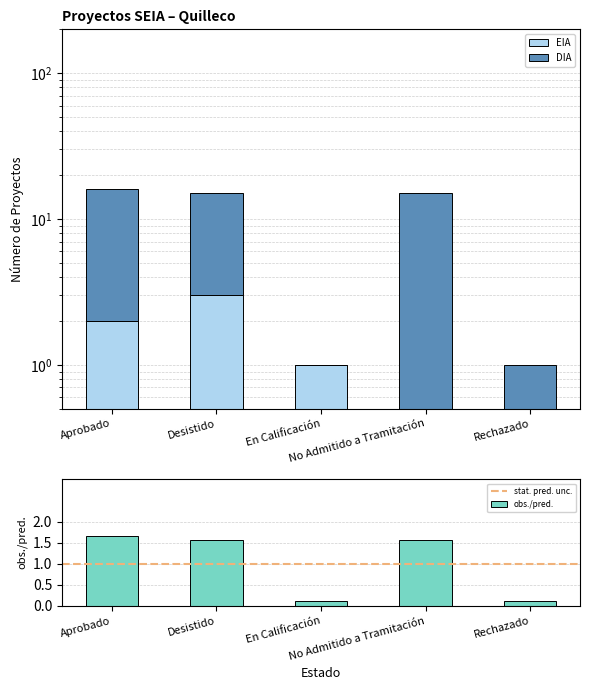

Between Aprobado and En Calificación, which is larger?

Aprobado